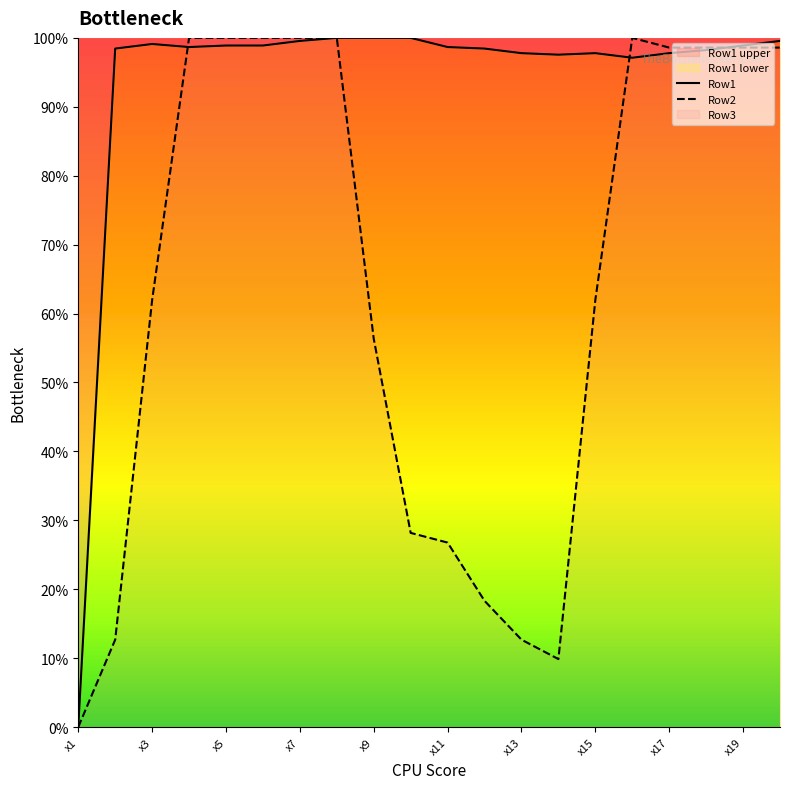

At how many categories does at least one series exceed 74?

19